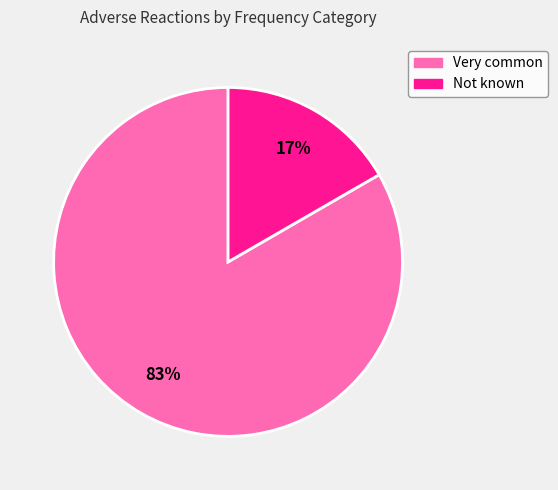

What is the smallest slice in the pie chart?

Not known